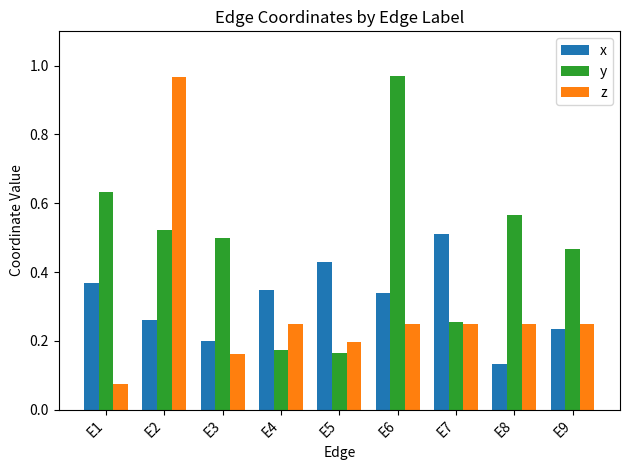

How many distinct data groups are displayed?

3